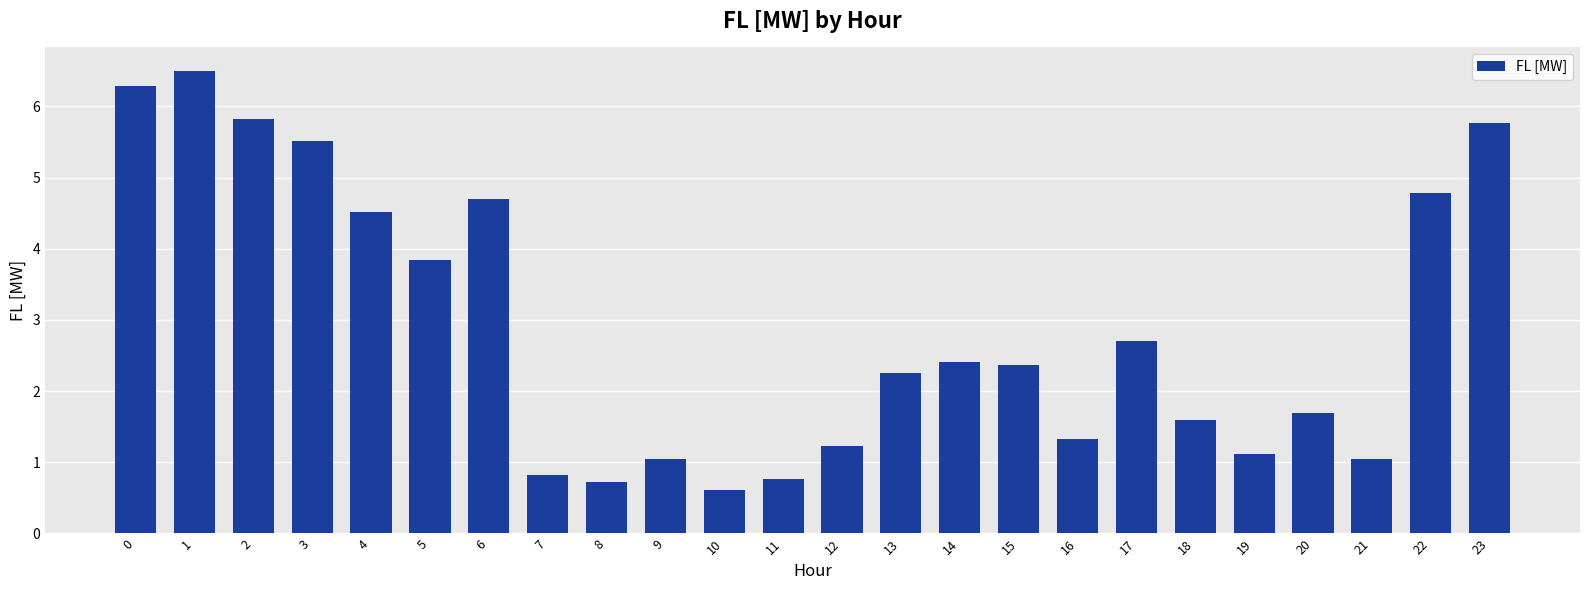

Which category has the highest value across all series?

1